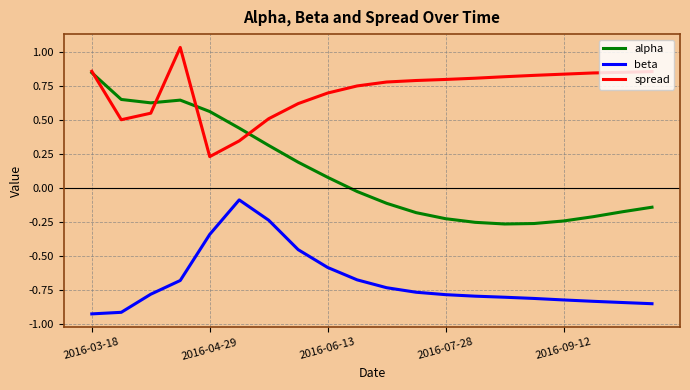

True or false: beta and alpha cross at least once.

False